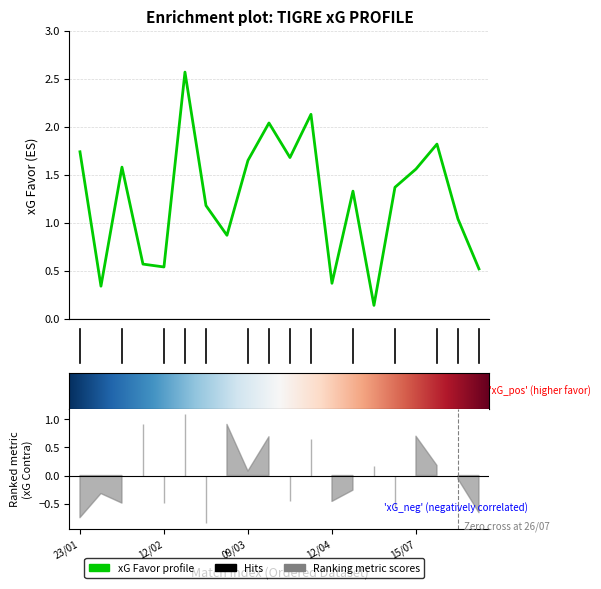

How many categories are shown in the chart?

20